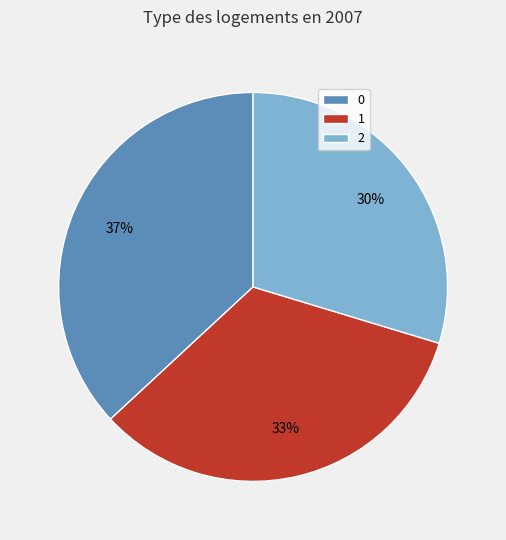

To the nearest percent, what is the difference between the largest and smallest slice percentages?

7%